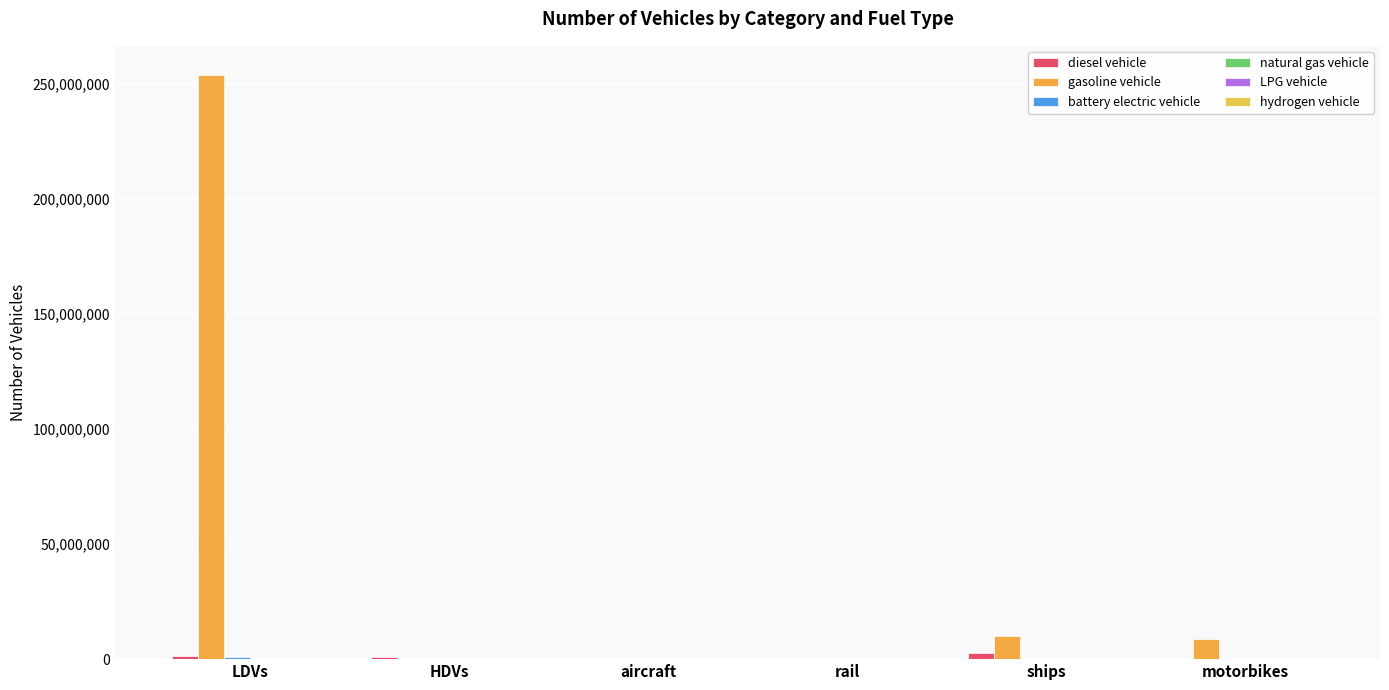

How many groups of bars are there?

6